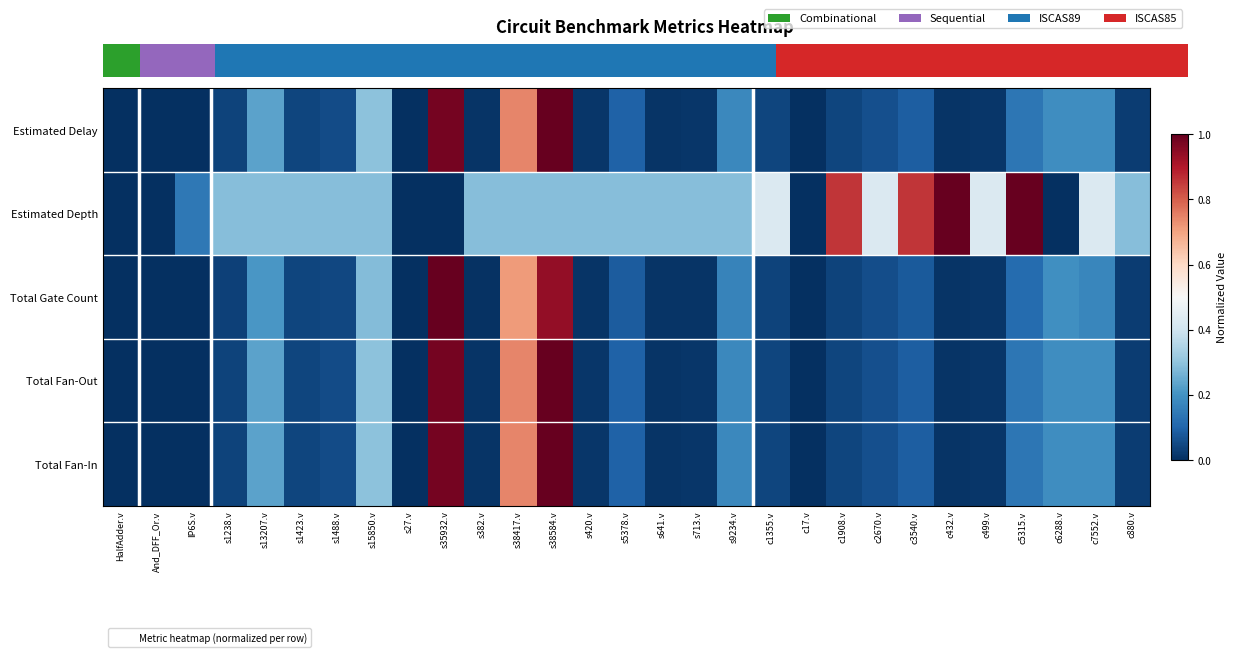

The Total Fan-In series shows 0.2 at s9234.v. True or false?

True